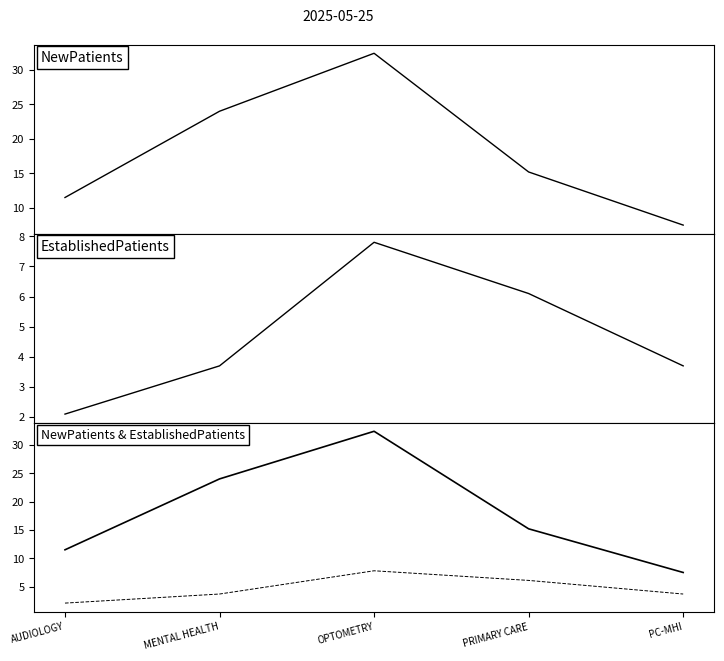

Which category has the highest value in the EstablishedPatients series?

OPTOMETRY